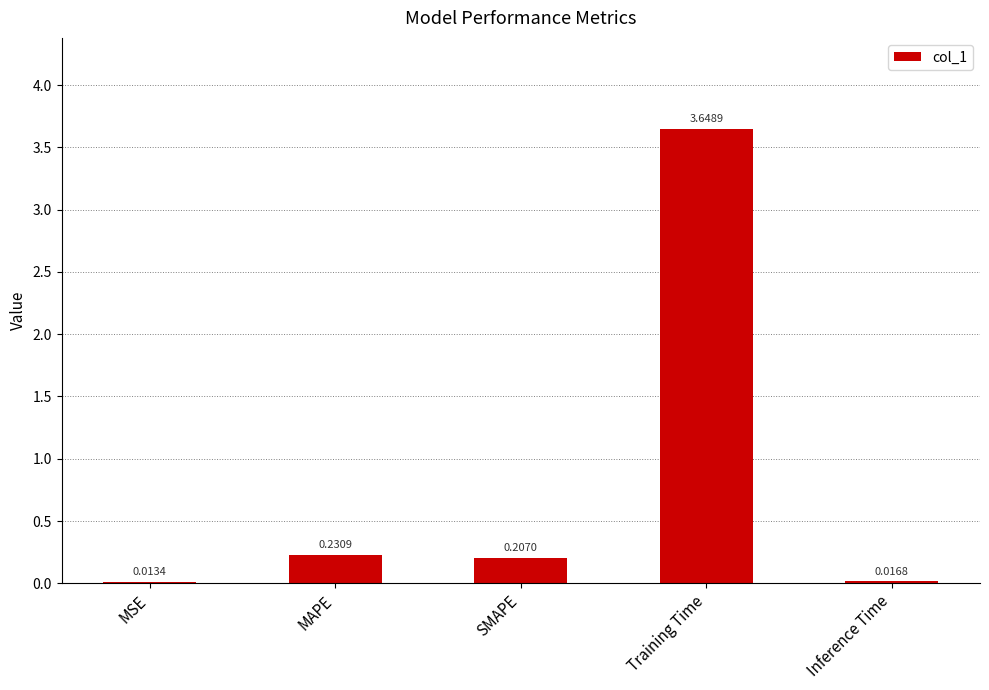

What is the label of the 1st bar from the right?

Inference Time